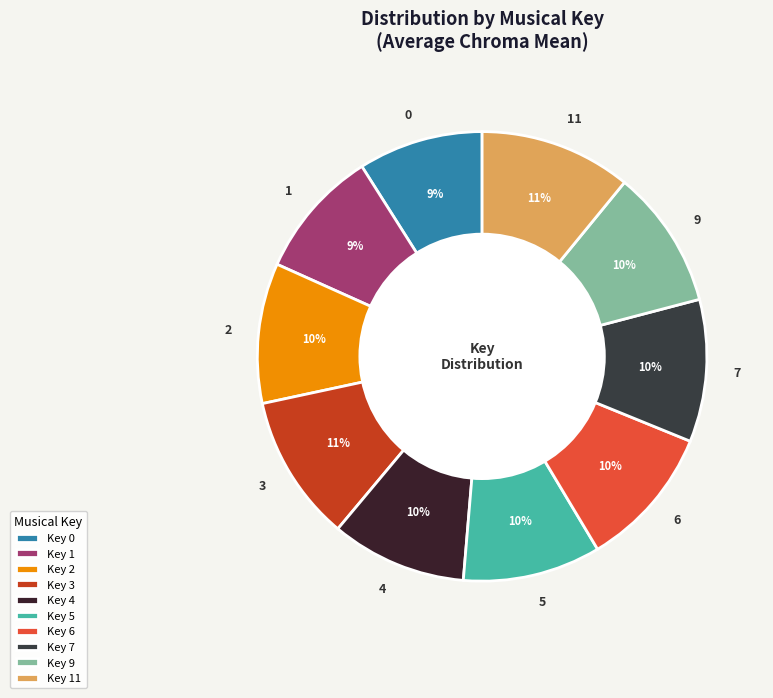

Is it true that 7 is 17% of the pie?

False